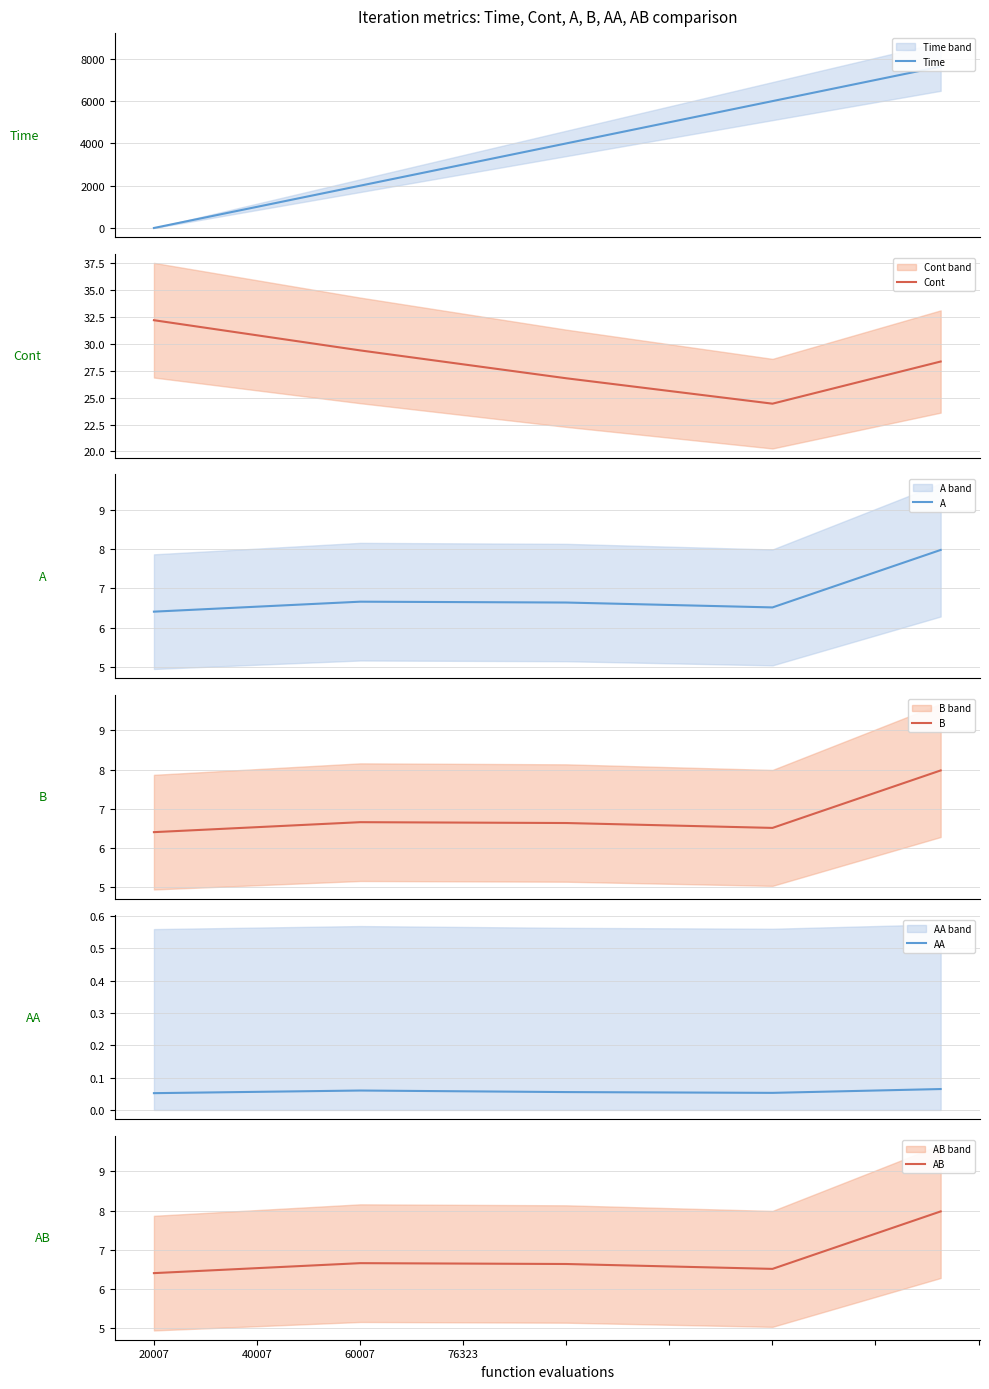

How many distinct data groups are displayed?

6